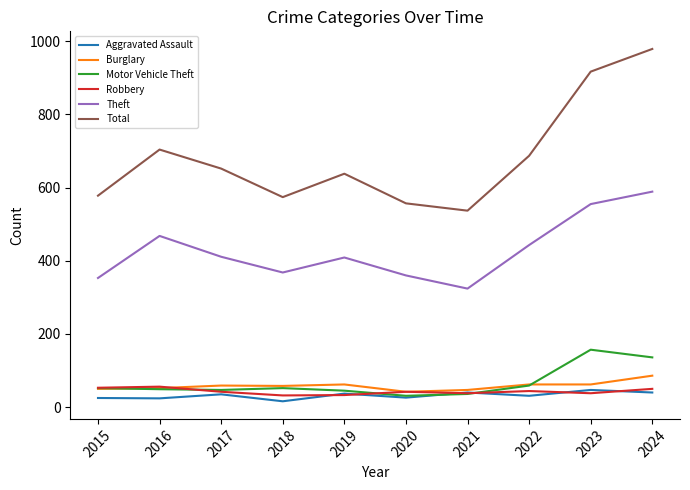

At which label does Total reach its peak?

2024